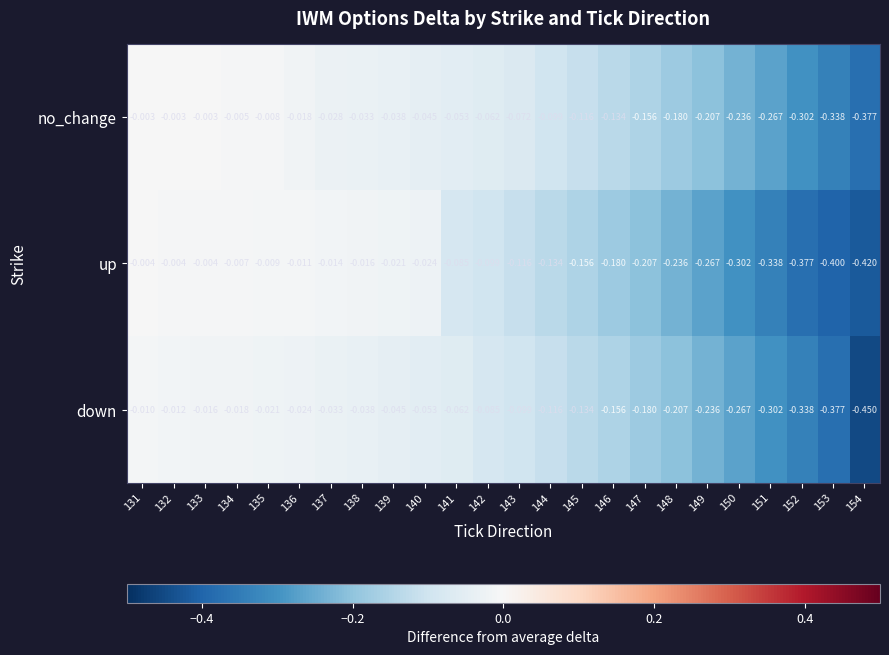

Rank the series by their average value, from lowest to highest.

up, down, no_change